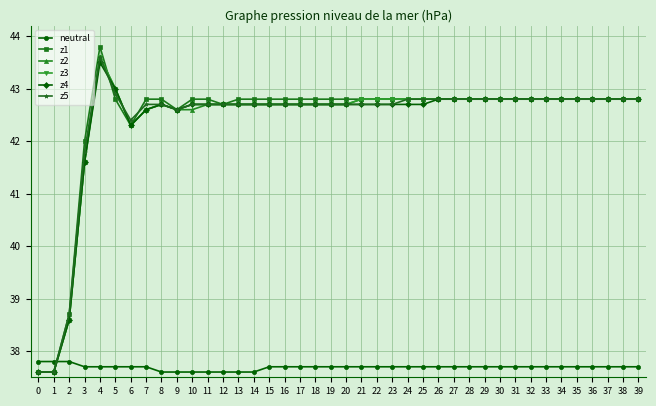

At how many categories does at least one series exceed 38?

38